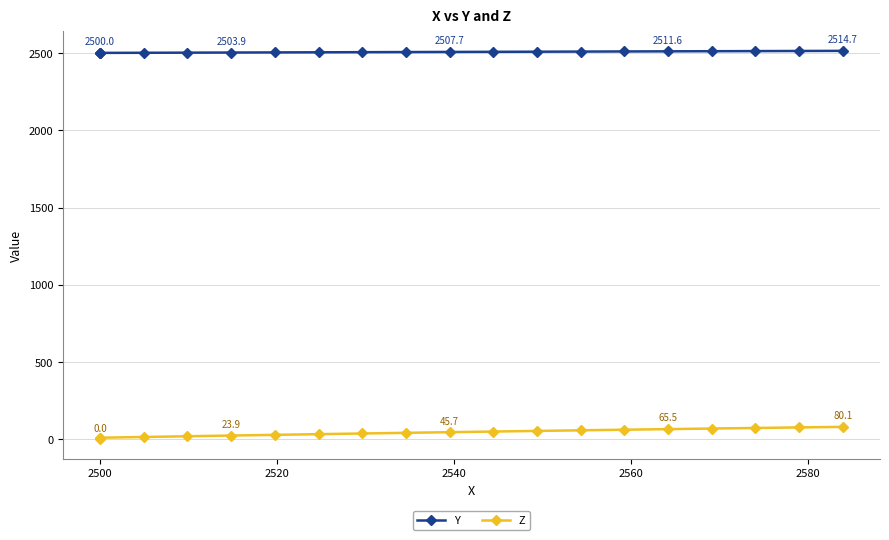

Which series has the largest range (max minus min)?

Z